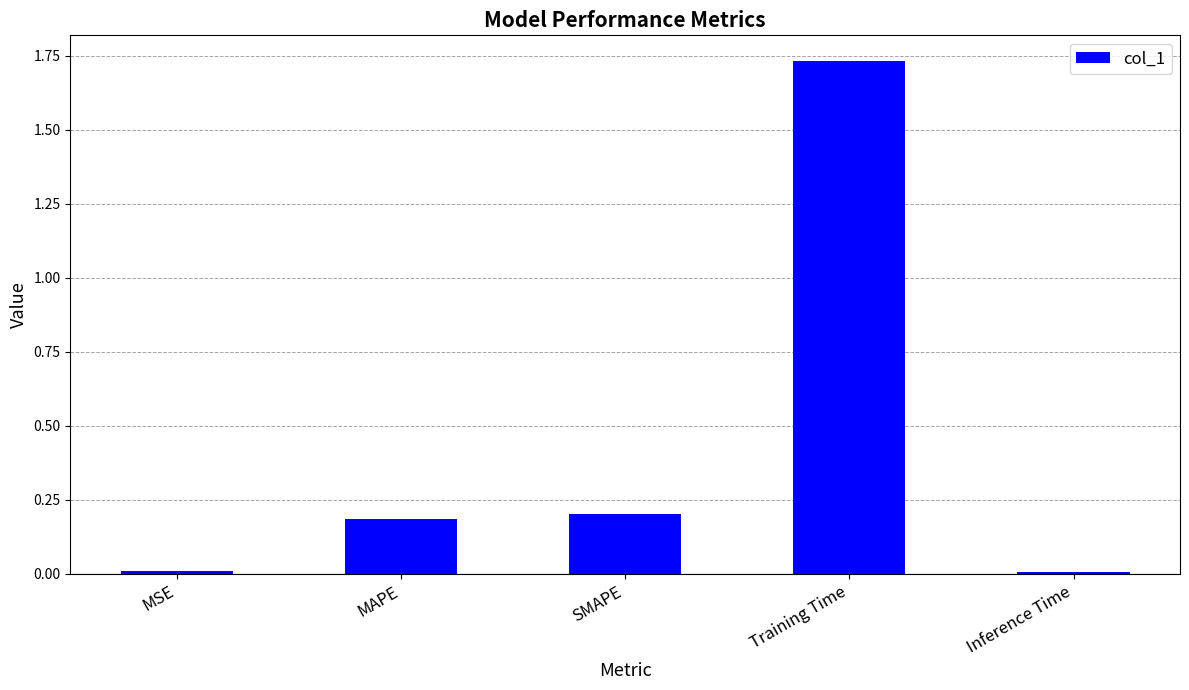

What position from the left is SMAPE?

3